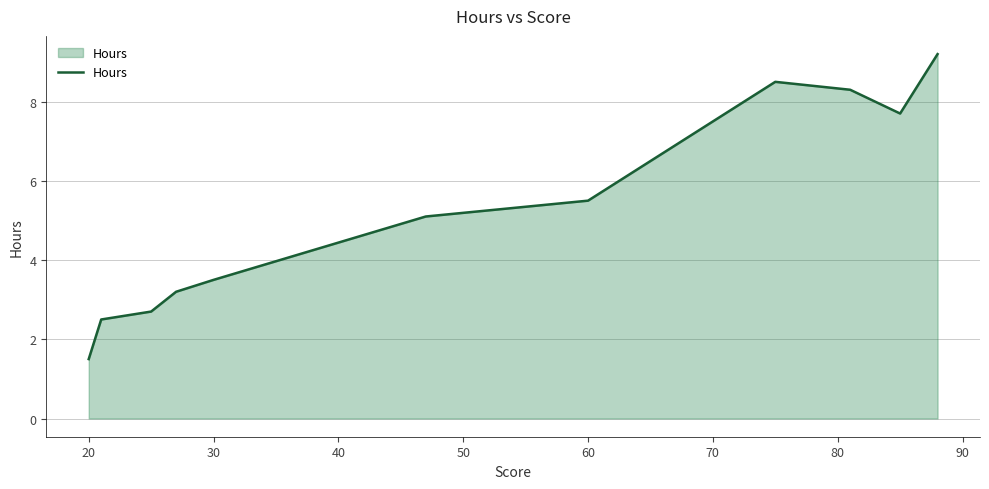

What is the difference between the maximum and minimum values?

7.7